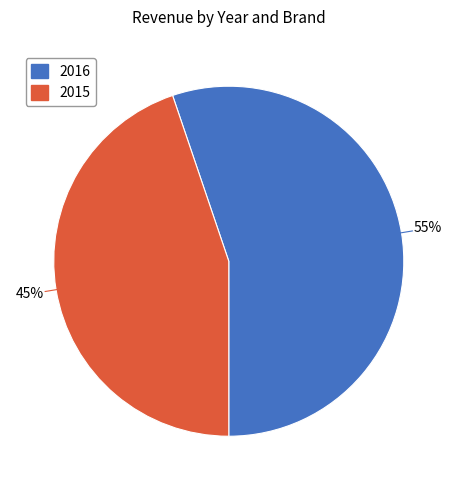

Is there any slice that represents more than half of the pie?

Yes